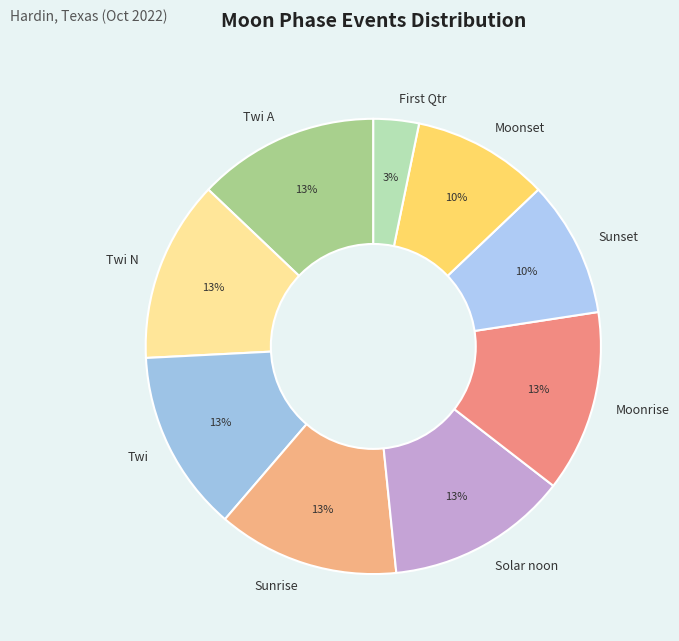

To the nearest percent, what is the difference between the largest and smallest slice percentages?

10%